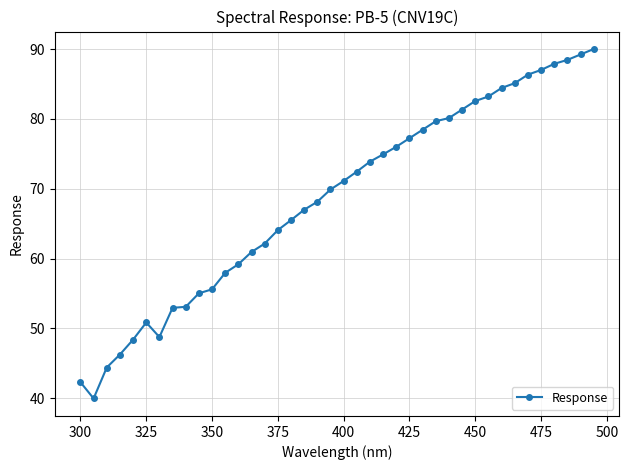

True or false: there are more than 0 points higher than both neighbors.

True